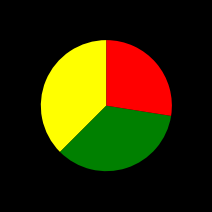

Is there any slice that represents more than half of the pie?

No